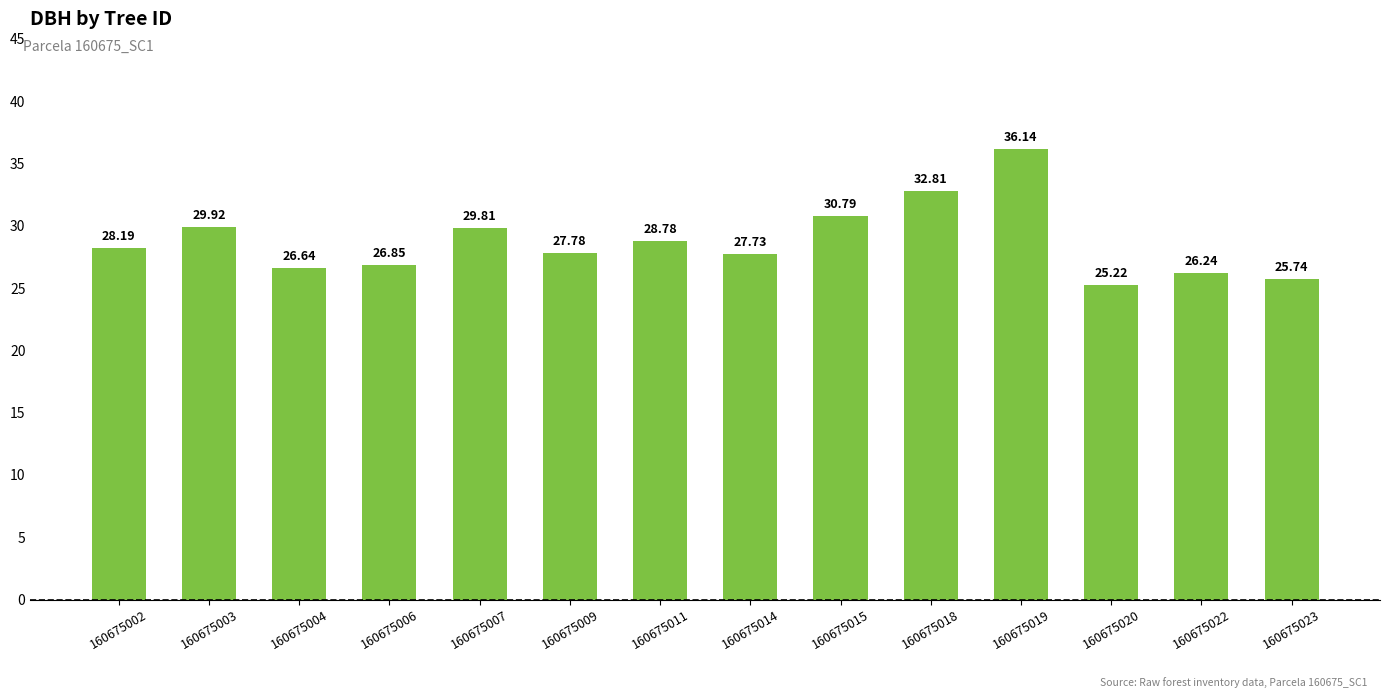

List the labels in order of value, largest first.

160675019, 160675018, 160675015, 160675003, 160675007, 160675011, 160675002, 160675009, 160675014, 160675006, 160675004, 160675022, 160675023, 160675020